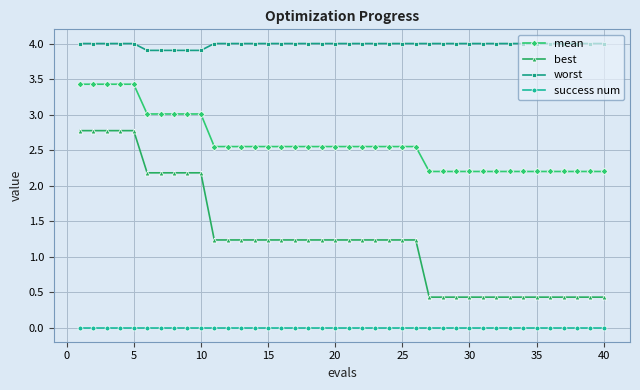

True or false: worst and mean intersect in this chart.

False